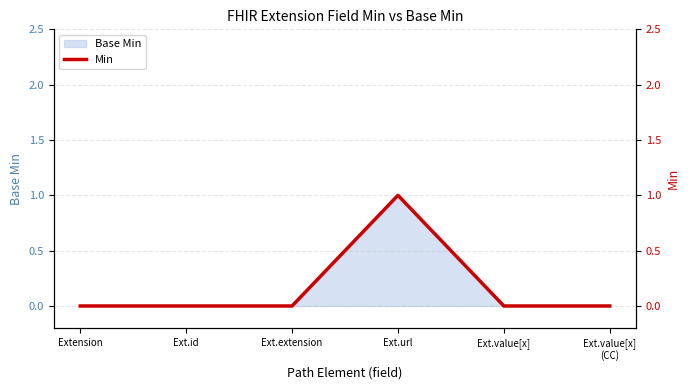

Reading left to right, transcribe all the data shown in this chart.

Extension=0	Ext.id=0	Ext.extension=0	Ext.url=1	Ext.value[x]=0	Ext.value[x]
(CC)=0